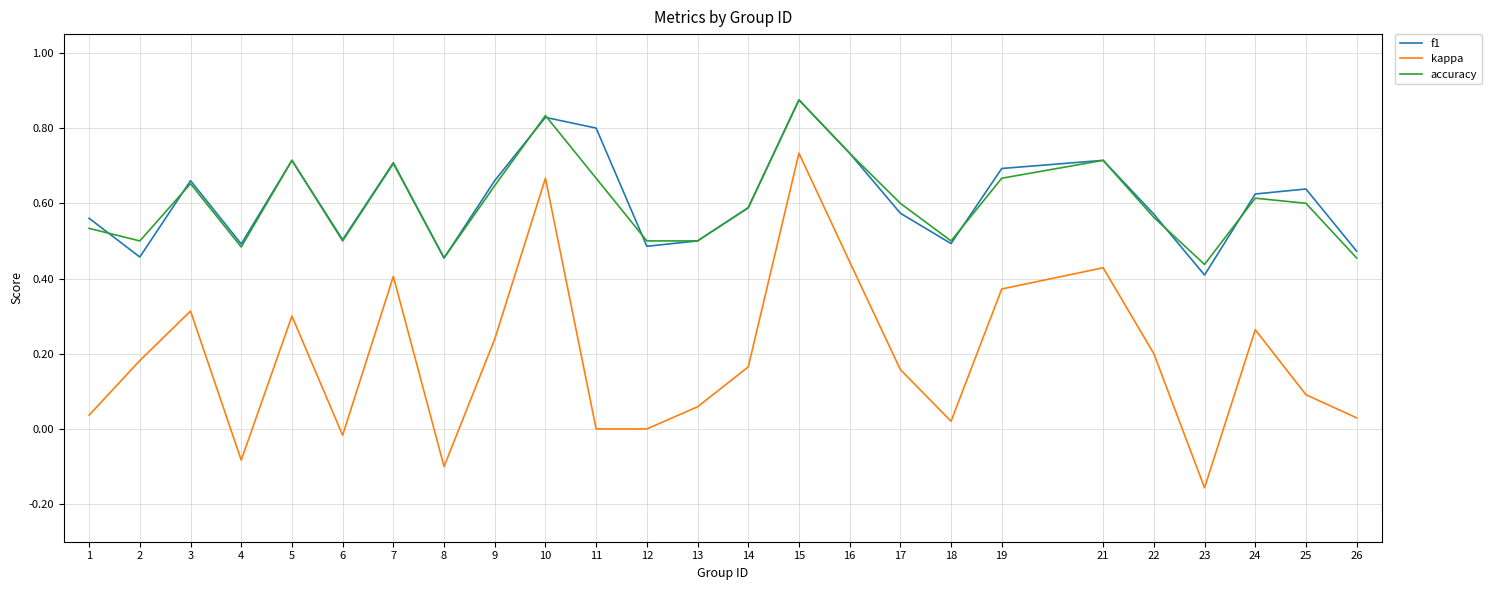

In f1, how many points are lower than both neighbors (excluding endpoints)?

7